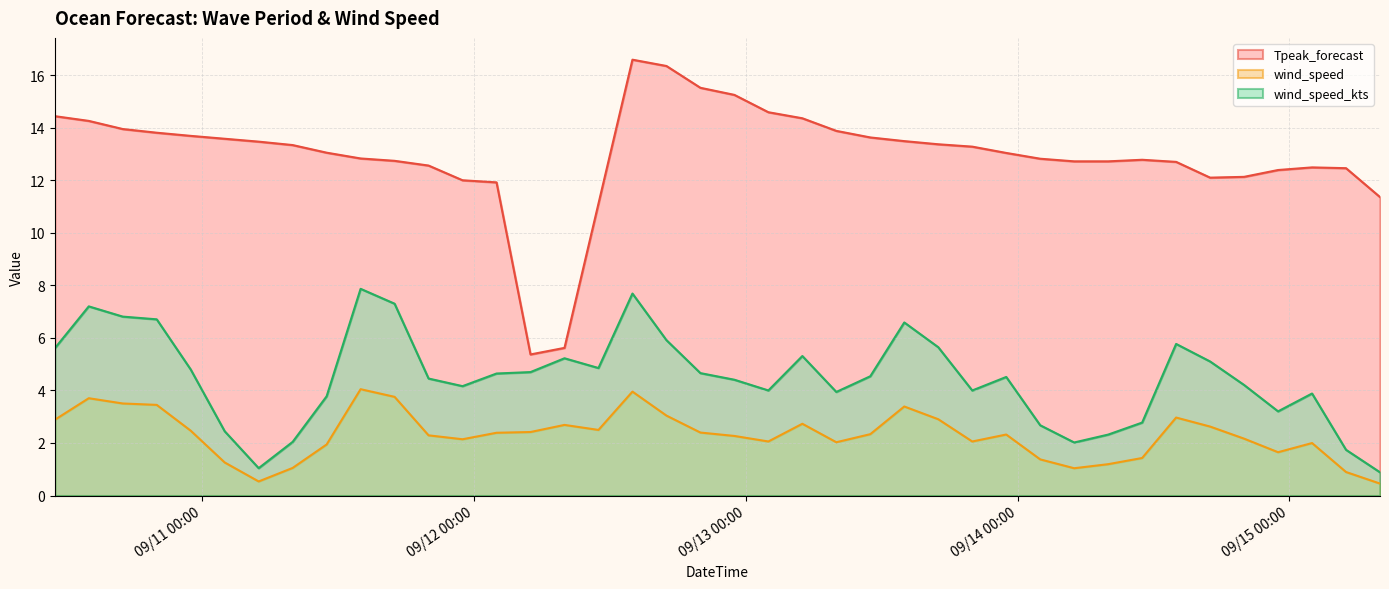

Where is the first local minimum for wind_speed?

2025-09-11 05:00